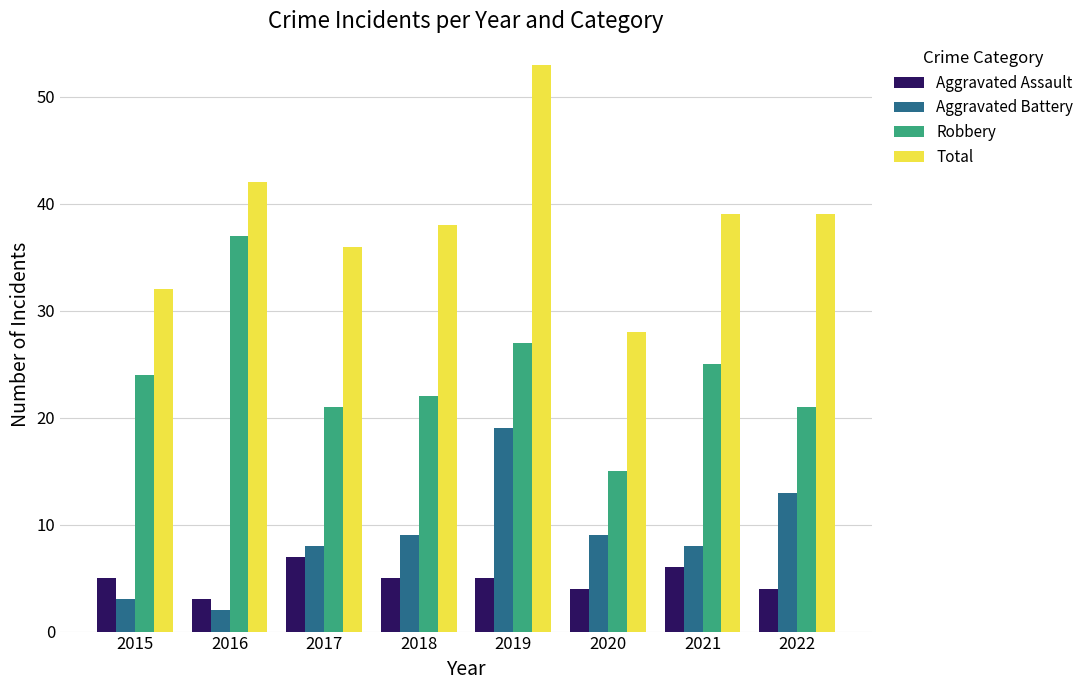

At which label does Total first exceed 39?

2016